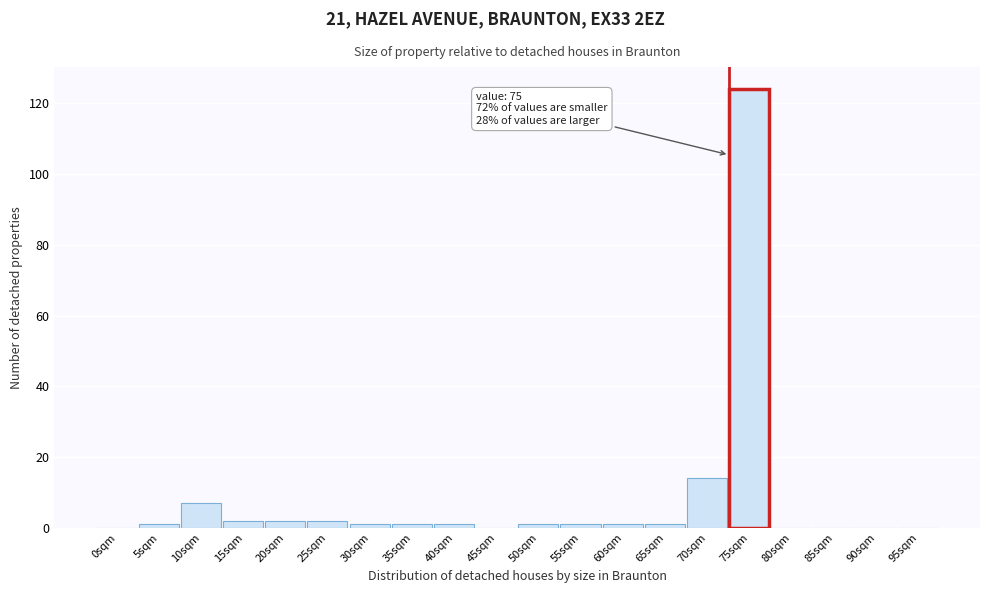

Reading right to left, extract all data points from this chart.

95sqm=0	90sqm=0	85sqm=0	80sqm=0	75sqm=124	70sqm=14	65sqm=1	60sqm=1	55sqm=1	50sqm=1	45sqm=0	40sqm=1	35sqm=1	30sqm=1	25sqm=2	20sqm=2	15sqm=2	10sqm=7	5sqm=1	0sqm=0